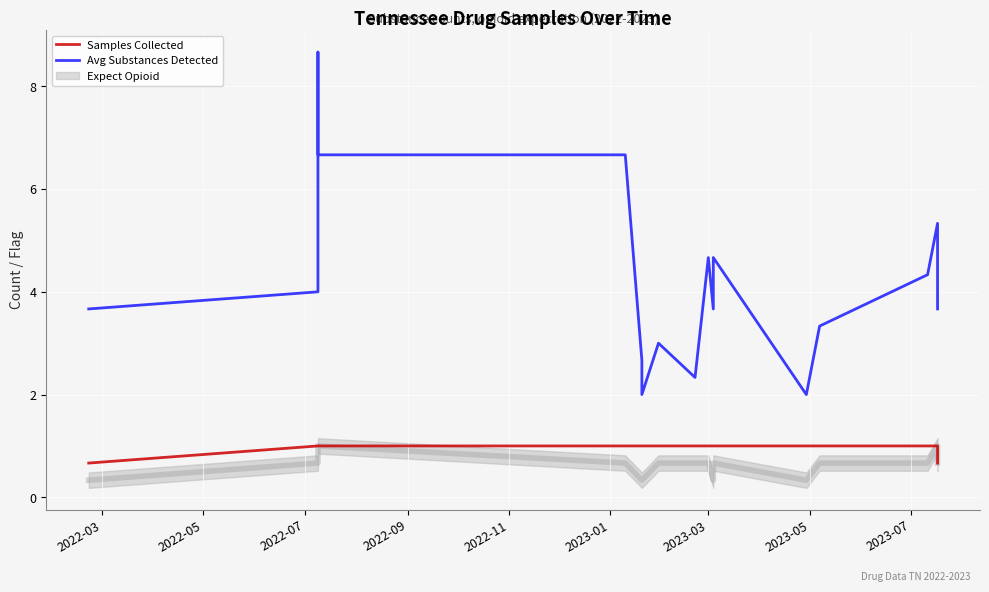

True or false: Avg Substances Detected and Samples Collected intersect in this chart.

False